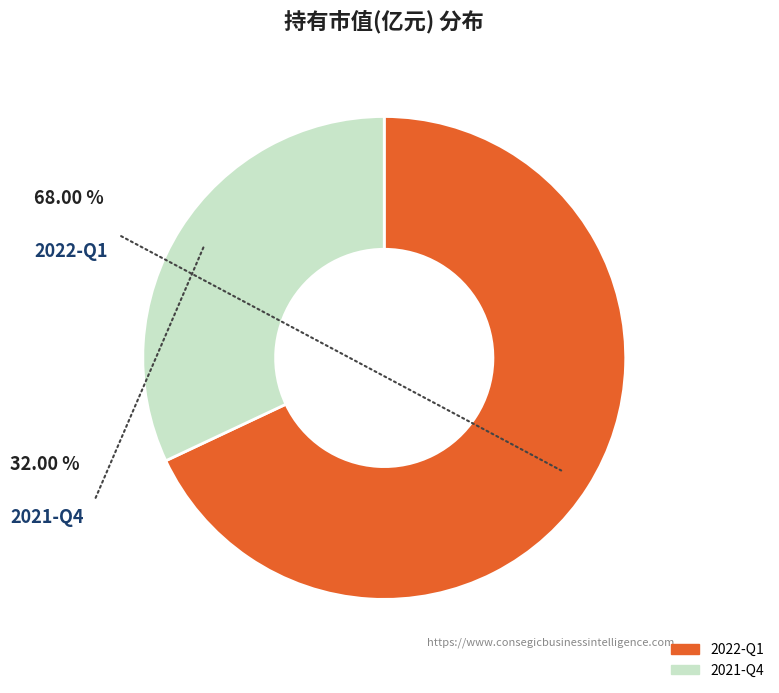

What is the total percentage of 2021-Q4 and 2022-Q1?

100.0%